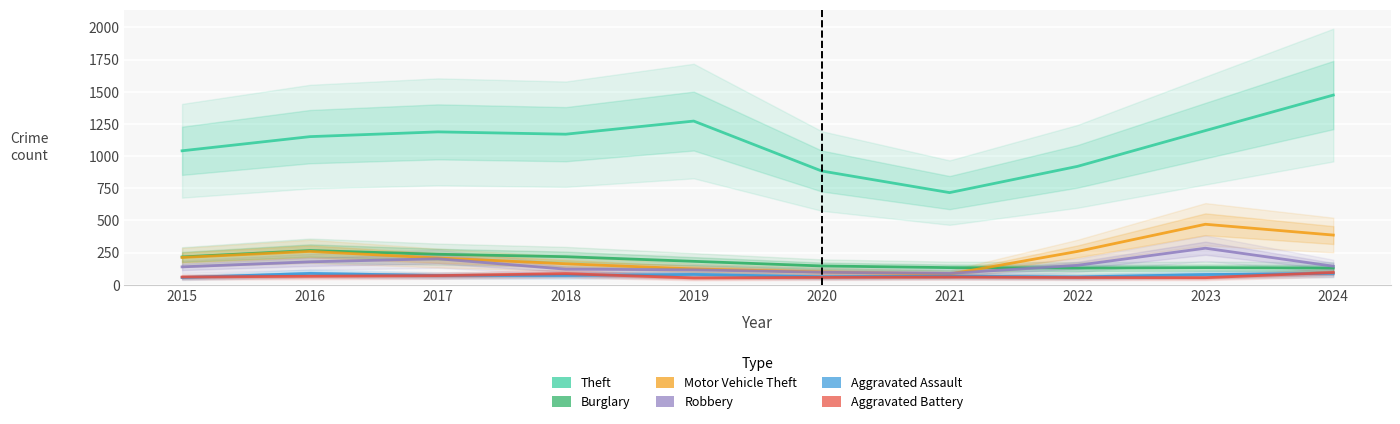

True or false: Burglary and Theft intersect in this chart.

False